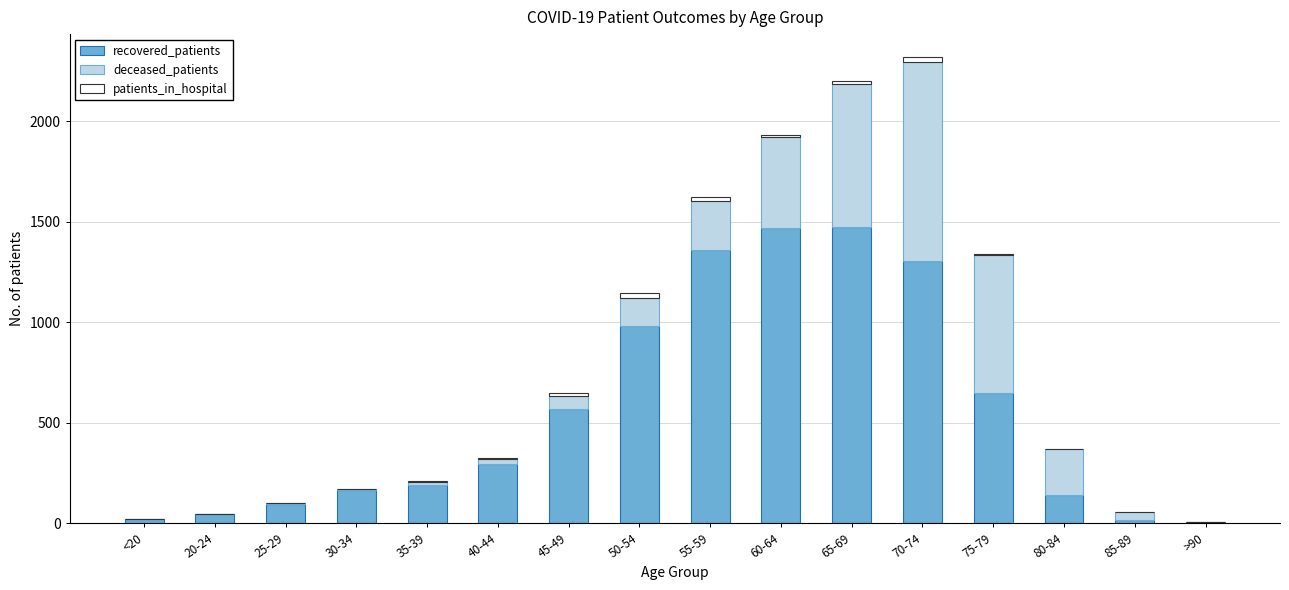

At which category is the sum across all series the highest?

70-74